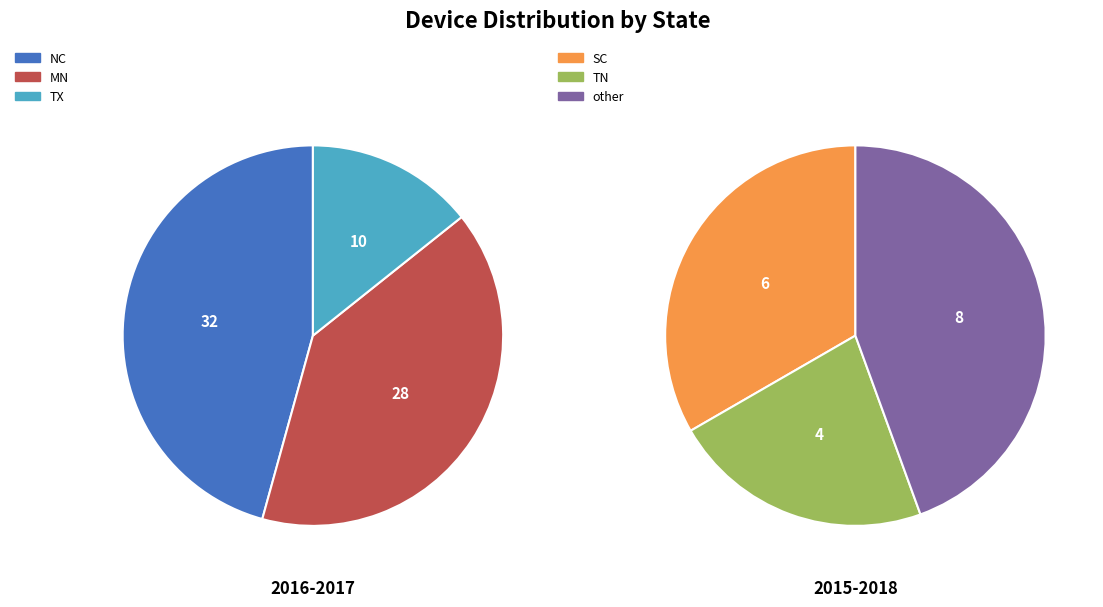

What is the largest slice in the pie chart?

NC